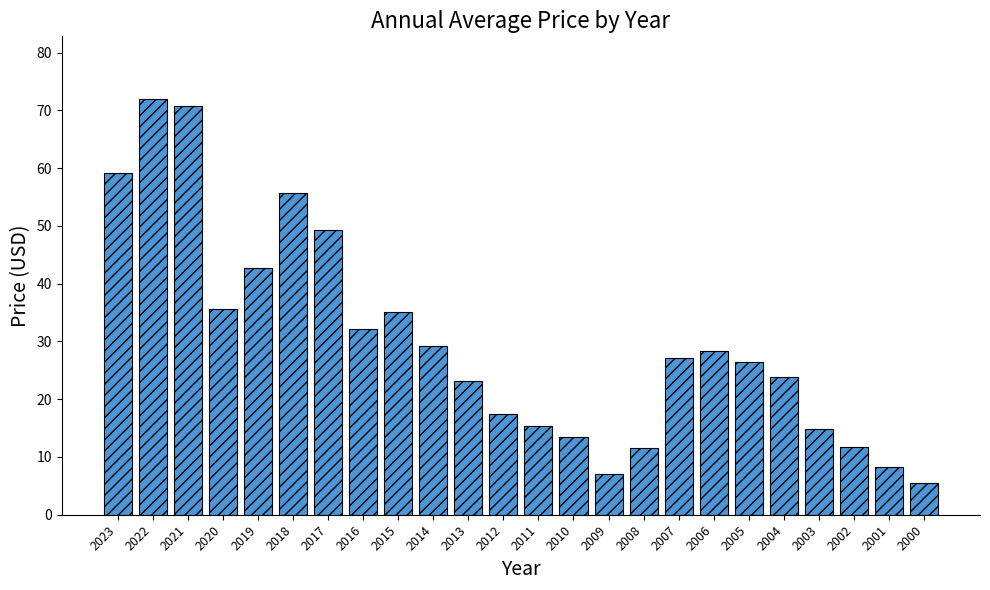

What is the change in value from 2011 to 2009?

-8.3